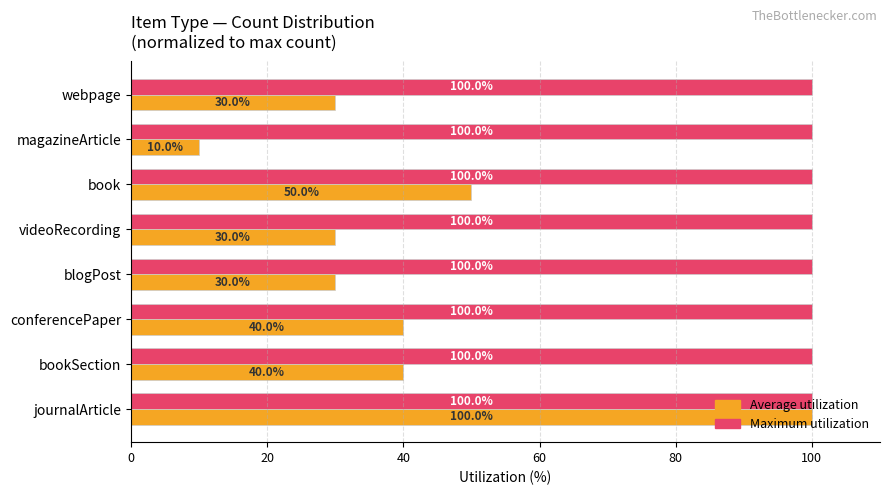

How many series are shown in this chart?

2